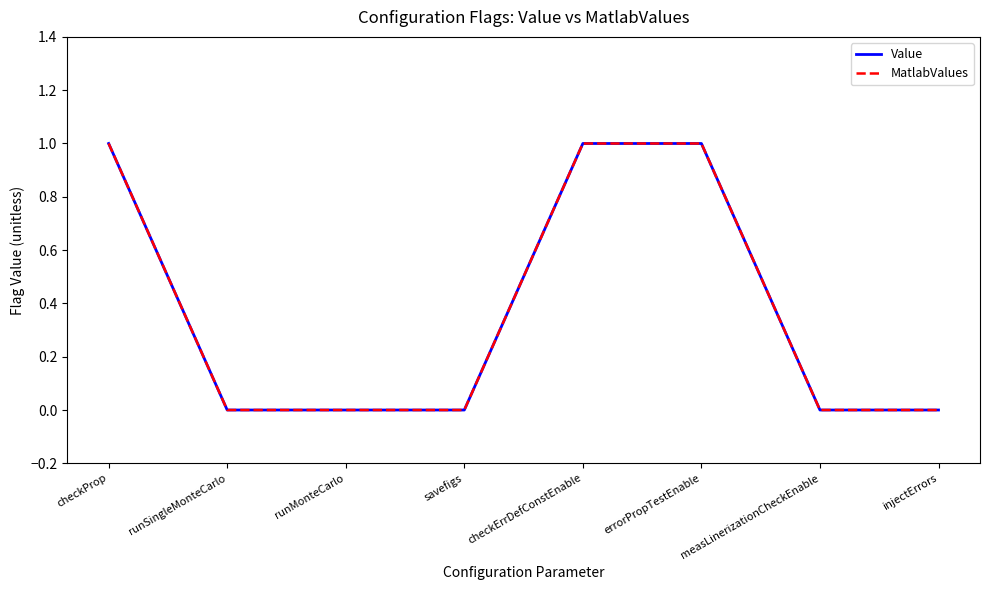

Between savefigs and errorPropTestEnable, which is larger?

errorPropTestEnable